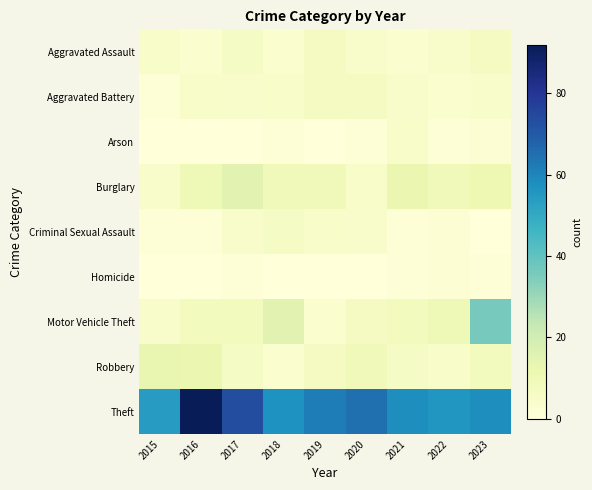

Which series changed the most between 2017 and 2023?

Motor Vehicle Theft